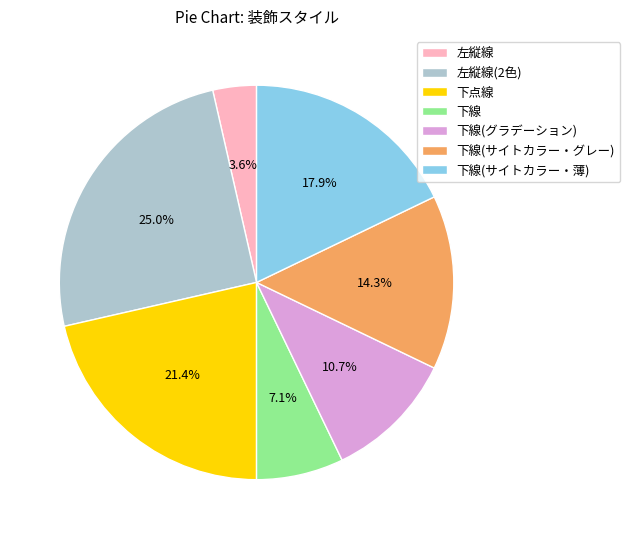

How many segments does this pie chart have?

7